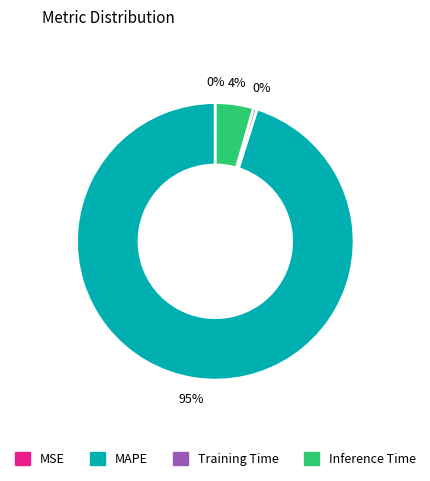

Between Training Time and MAPE, which is larger?

MAPE